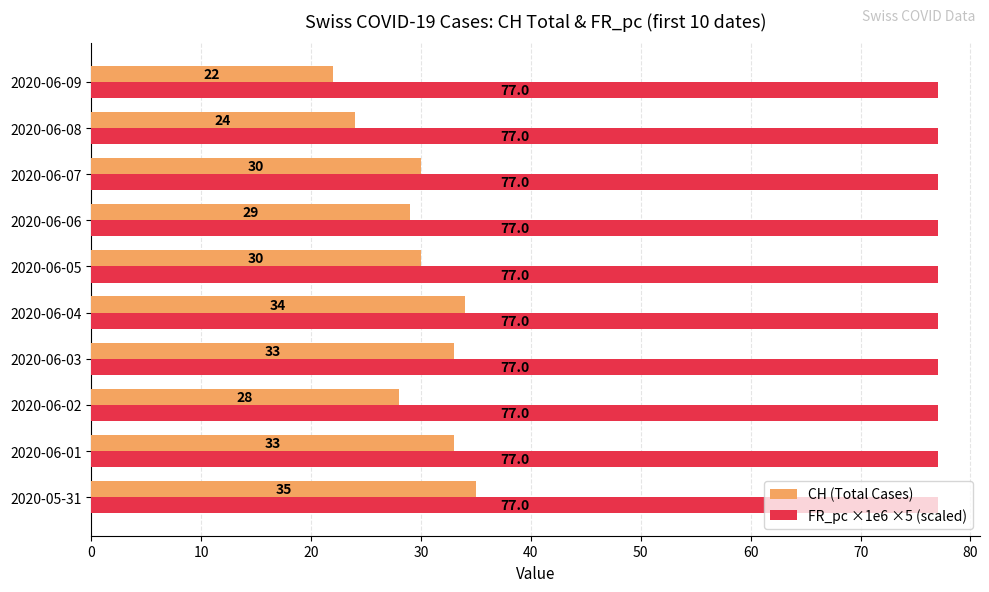

Which series has the largest range (max minus min)?

CH (Total Cases)